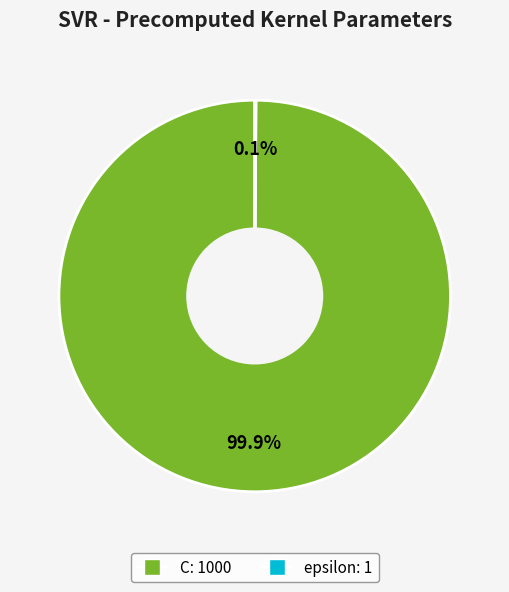

Does any single category account for the majority?

Yes